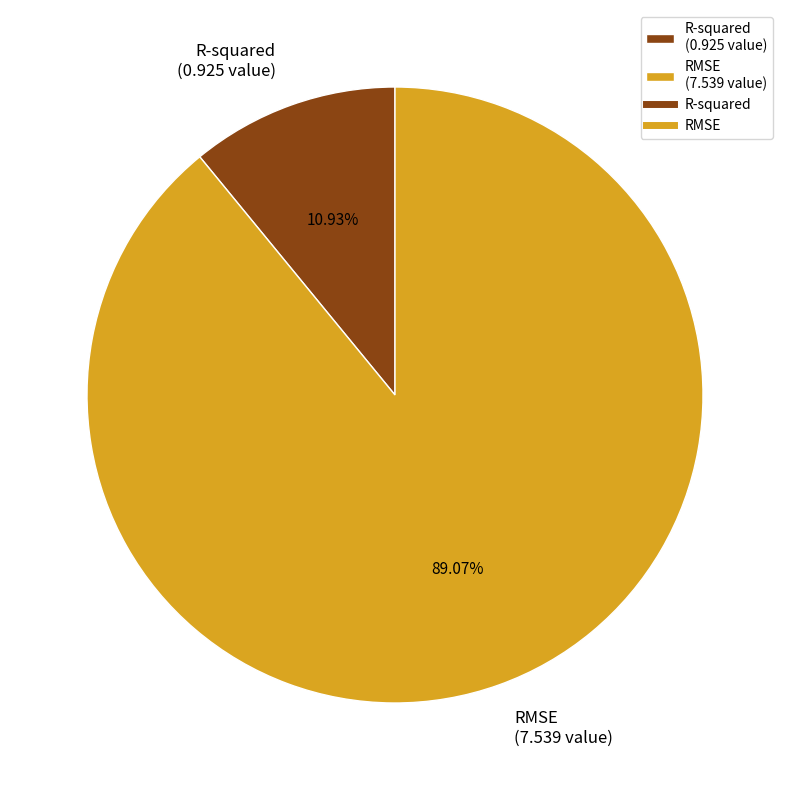

Which category accounts for the majority?

RMSE